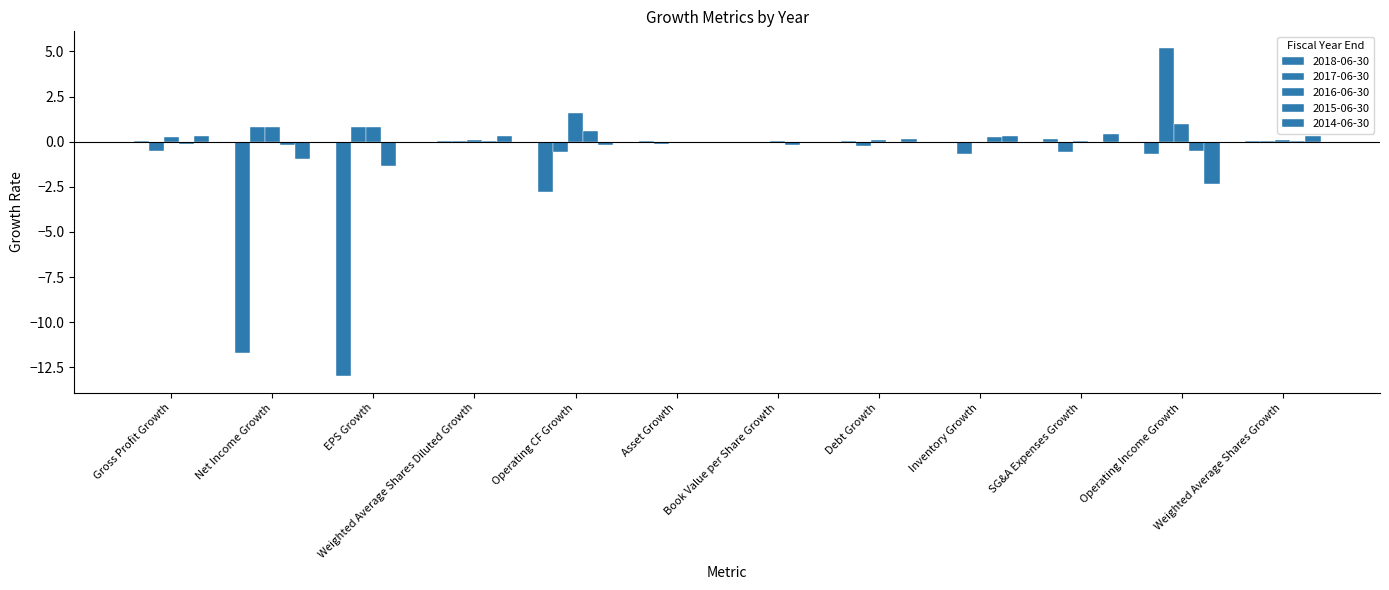

Count the number of data series in this chart.

5